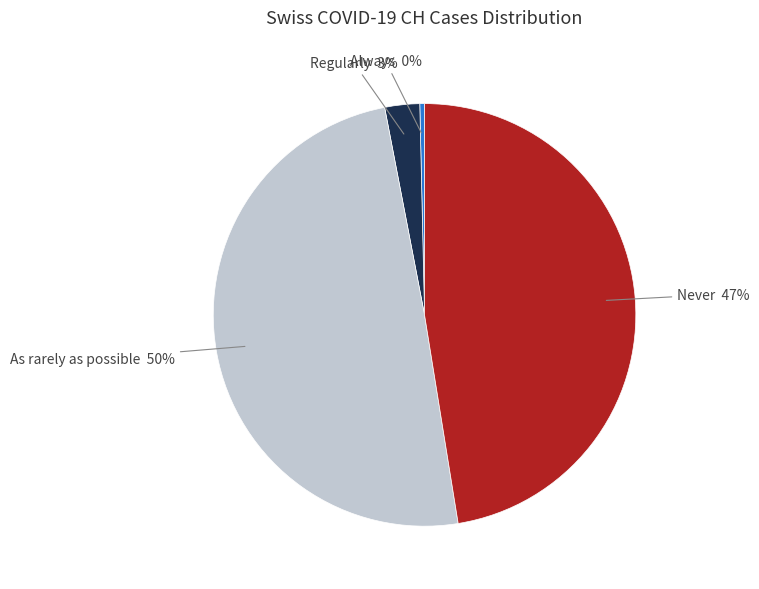

How many segments does this pie chart have?

4